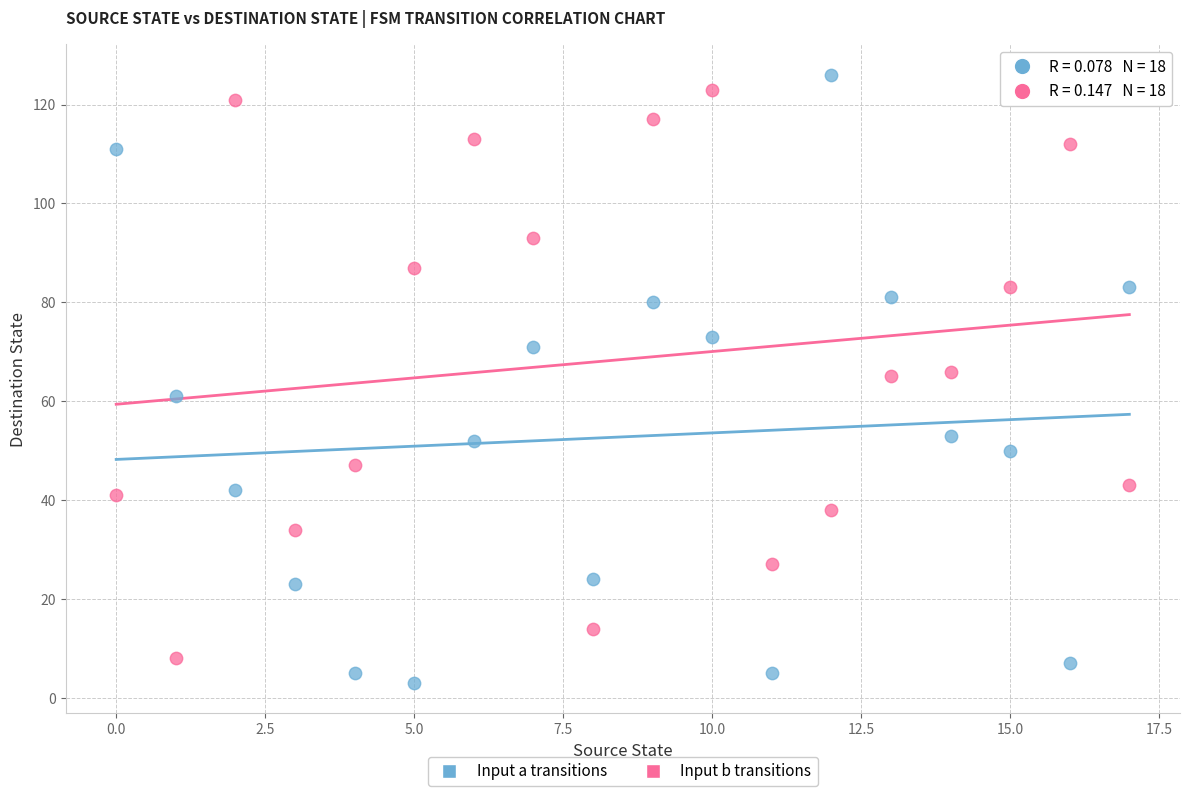

Which series has the widest spread of Y values?

Input a transitions